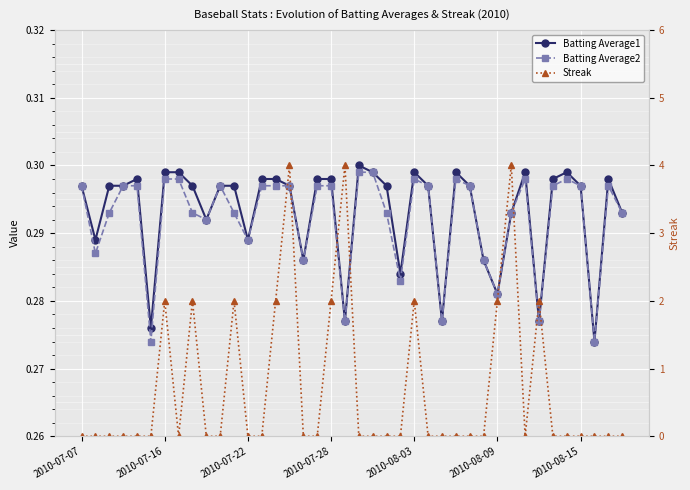

How many lines are shown in the chart?

3